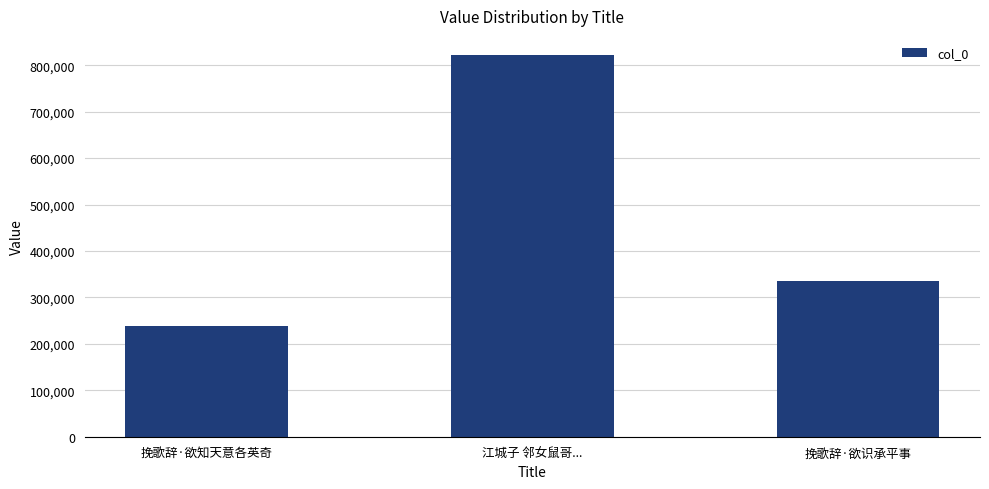

What value does the data have at 挽歌辞·欲识承平事?

335583